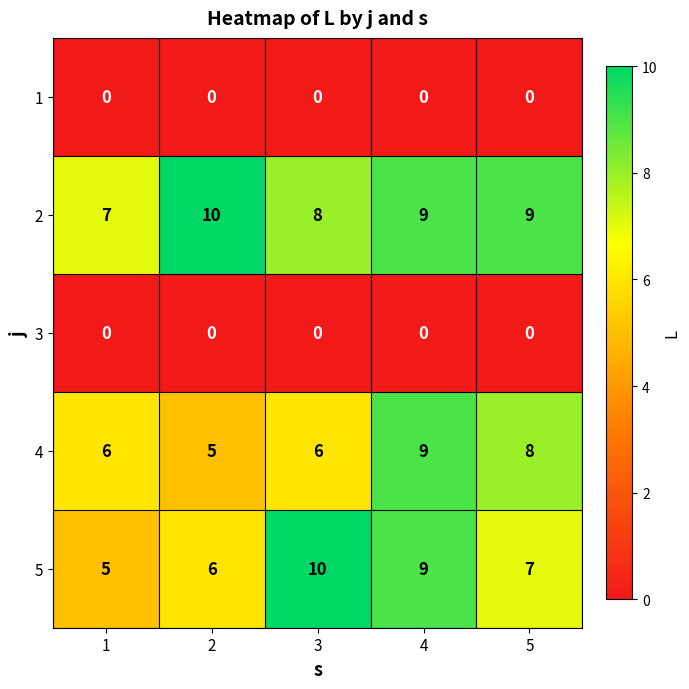

What is the spread (max minus min) of values at 3?

10